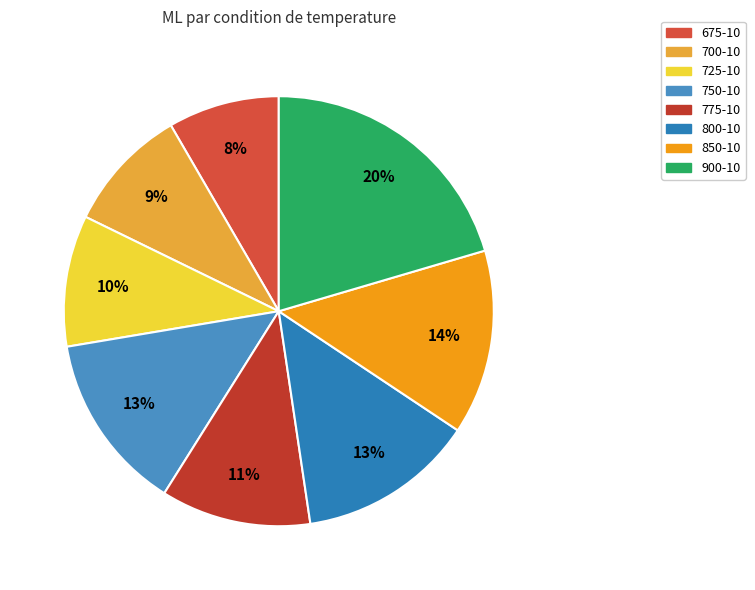

To the nearest percent, what is the average slice percentage?

12%